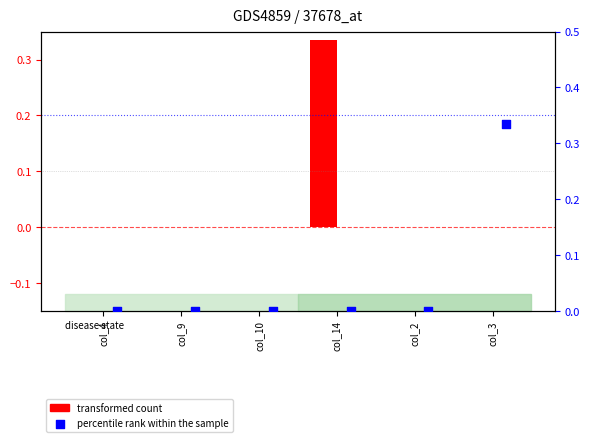

Is the value of percentile rank within the sample at col_3 greater than the value of transformed count at col_3?

Yes